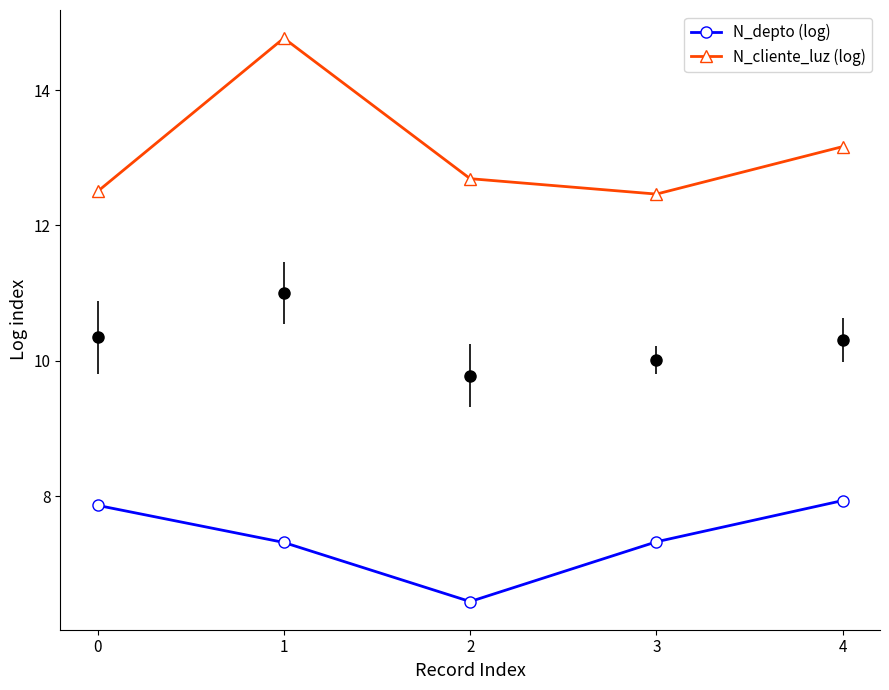

What value does the N_depto (log) series have at 4?

7.9